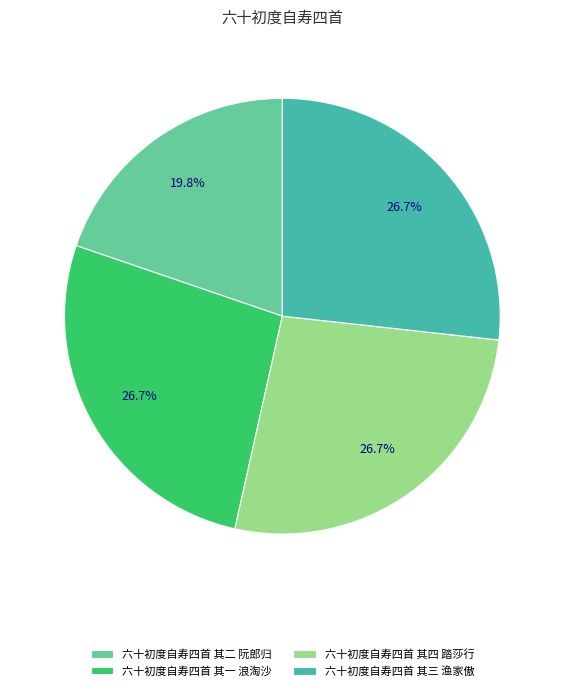

To the nearest percent, what is the average slice percentage?

25%